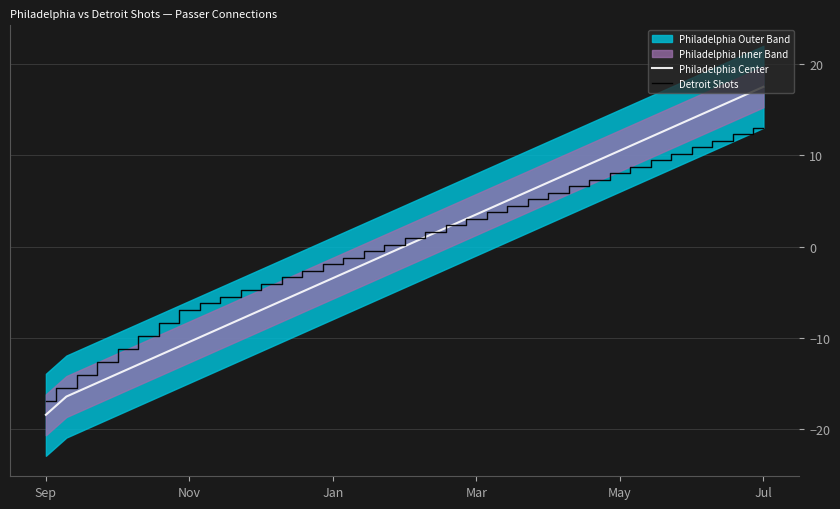

Is this an area chart (filled region under the line)?

No